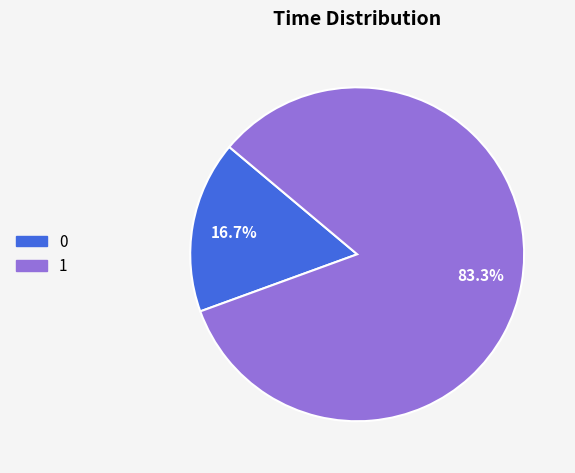

What is the majority slice?

1